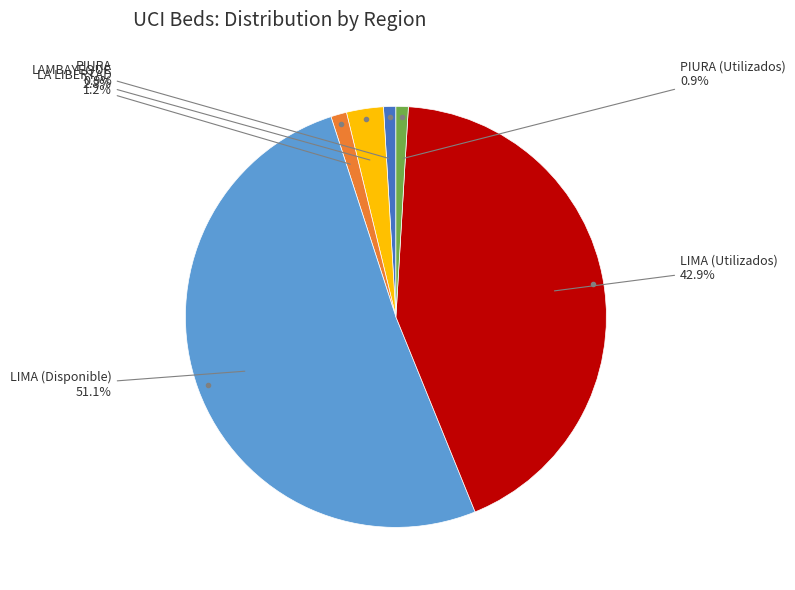

What is the ratio of the value at LA LIBERTAD to the value at PIURA?

1.3